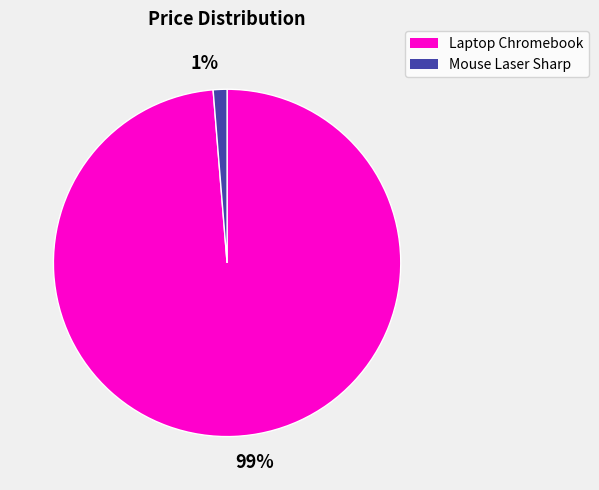

Rank the categories by value from lowest to highest.

1%, 99%